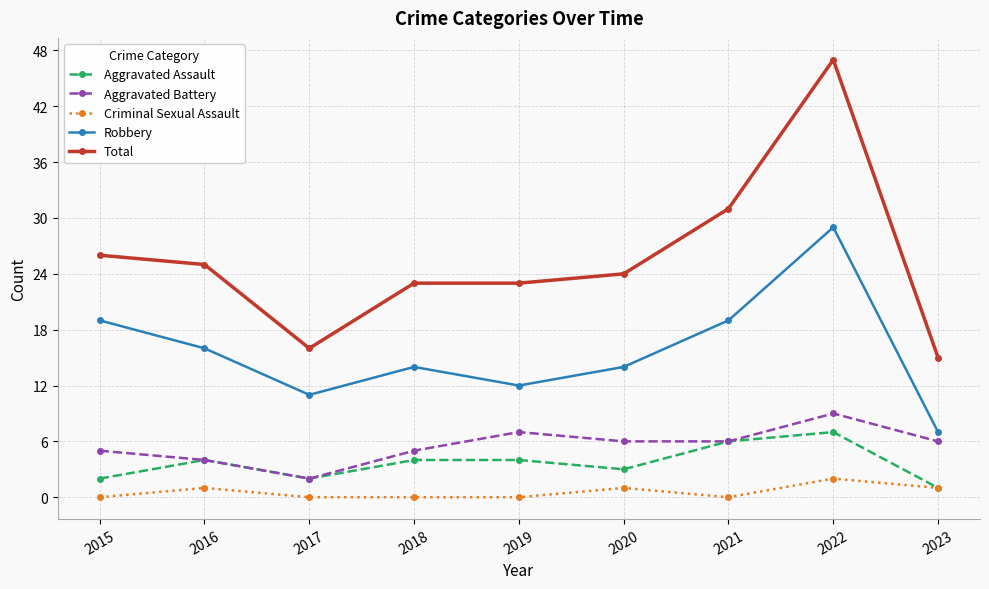

True or false: Criminal Sexual Assault and Robbery cross at least once.

False